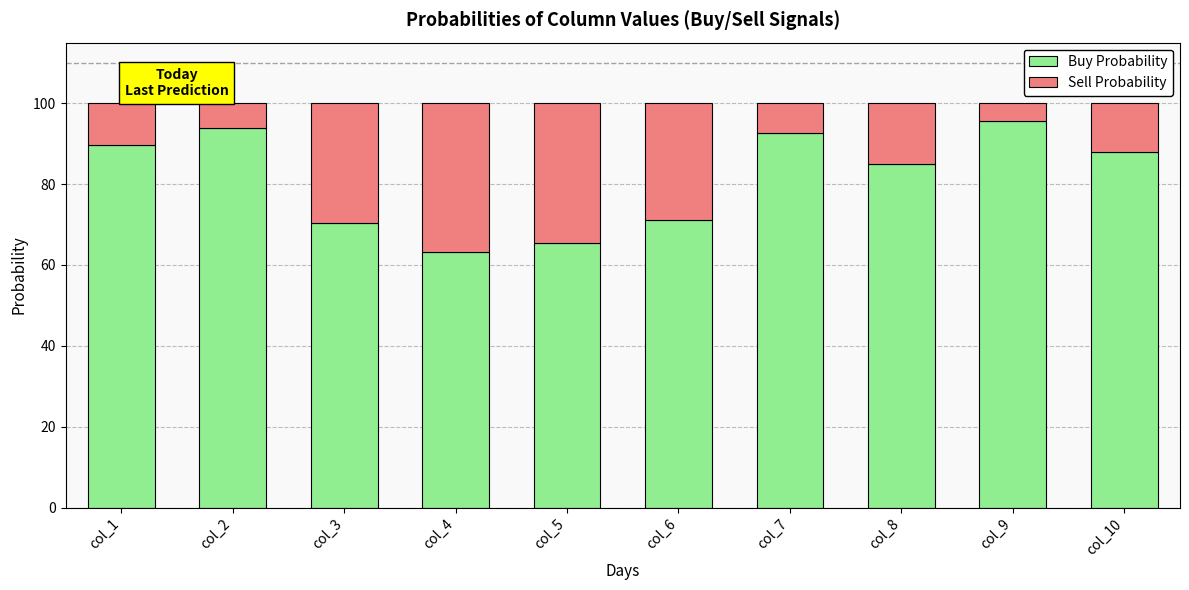

What is the highest value of the Buy Probability series?

95.7